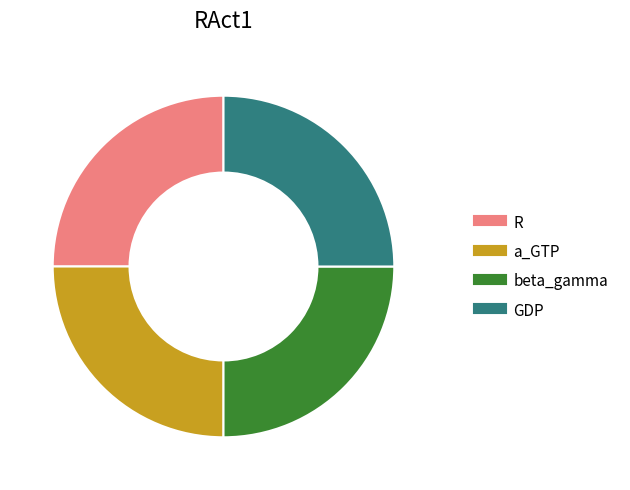

Is there a majority slice in this chart?

No